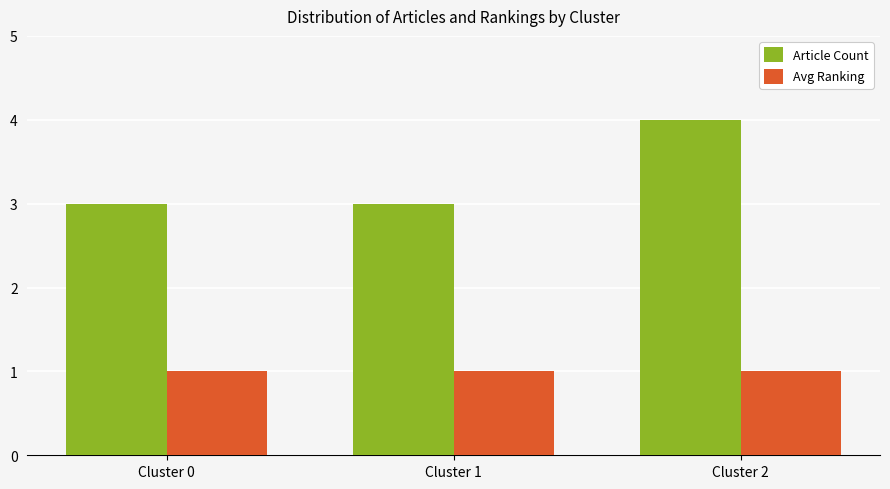

Are the bars horizontal?

No